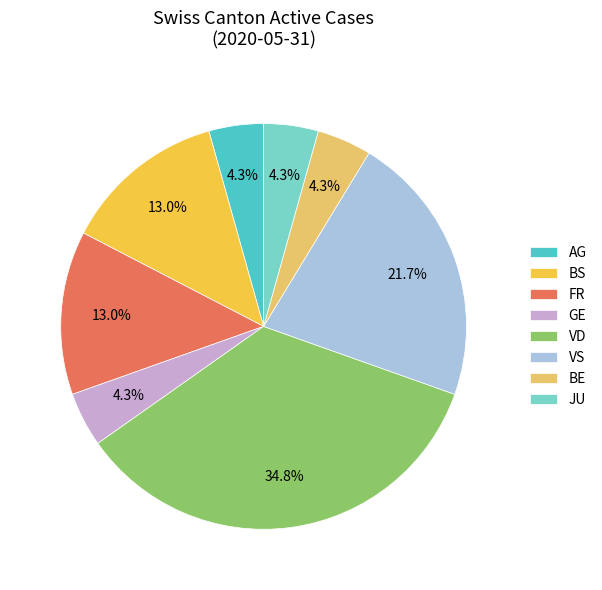

Is there any slice that represents more than half of the pie?

No